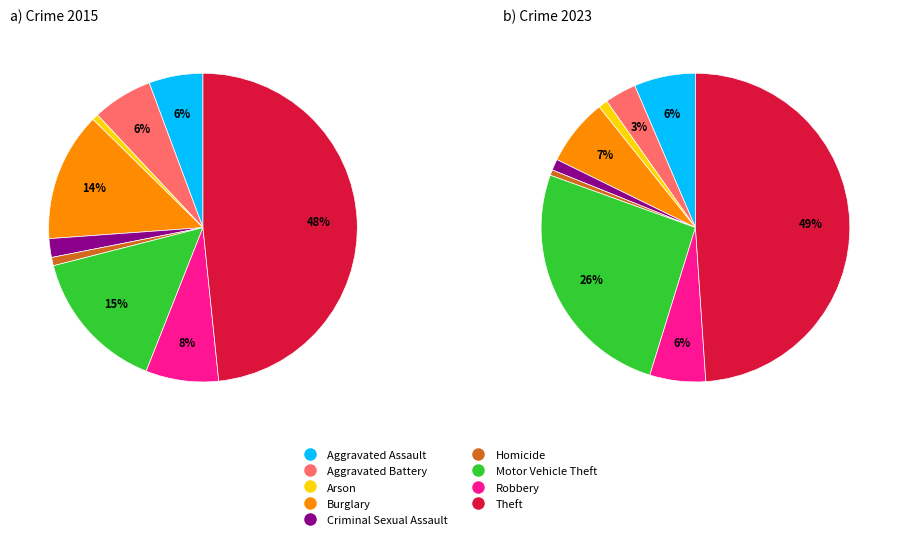

What is the difference between the highest and lowest values at 7?

5